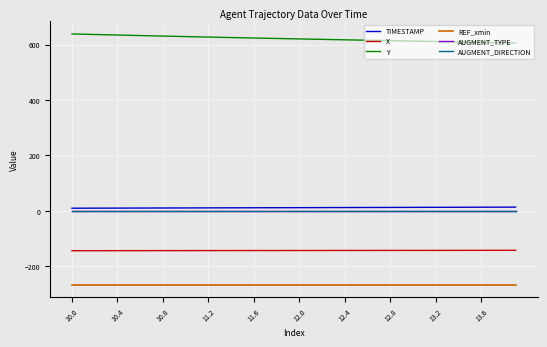

What is the average value of the AUGMENT_TYPE series?

1.0